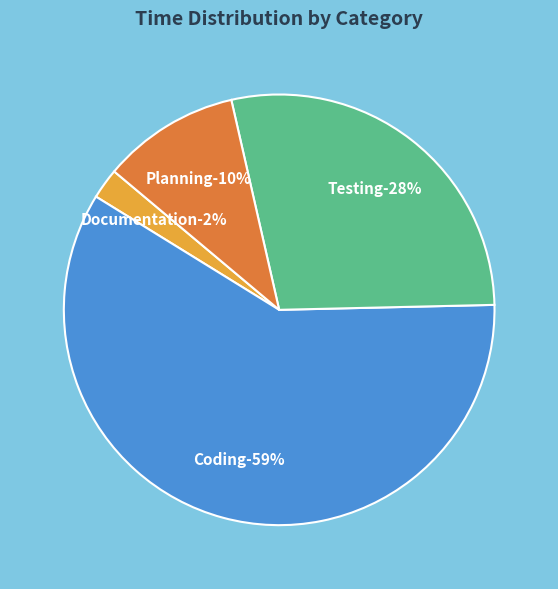

To the nearest percent, what portion does Testing represent?

28%